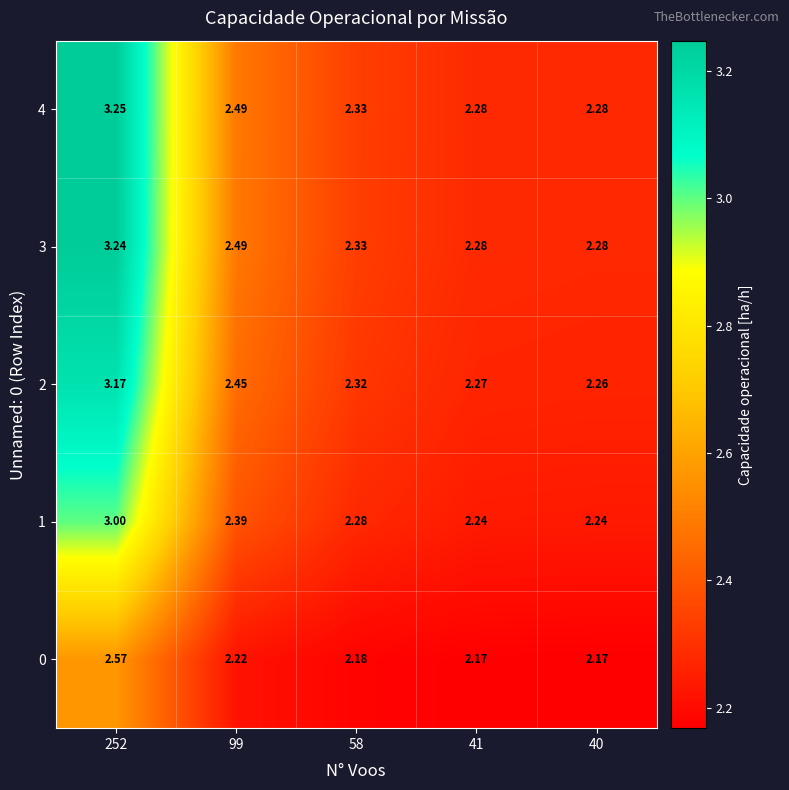

Which series has the largest range (max minus min)?

4